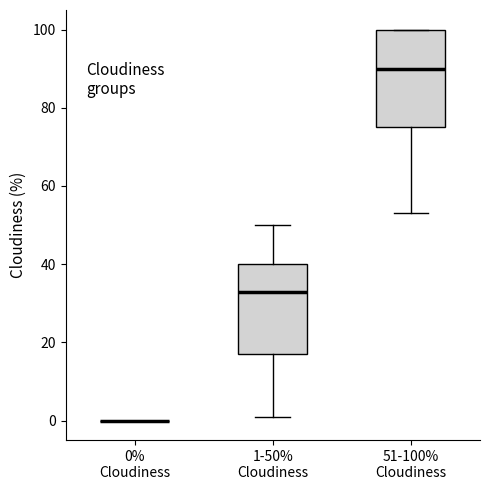

Reading left to right, read every box against the y-axis: the position of its median line, the range the box covers, and the ends of its whiskers. The values are not printed on the chart, so give them approximately, as read against the axis.

0% Cloudiness: box collapsed to a line at 0, whiskers 0 to 0
1-50% Cloudiness: median 34, box 18 to 40, whiskers 2 to 50
51-100% Cloudiness: median 90, box 76 to 100, whiskers 54 to 100